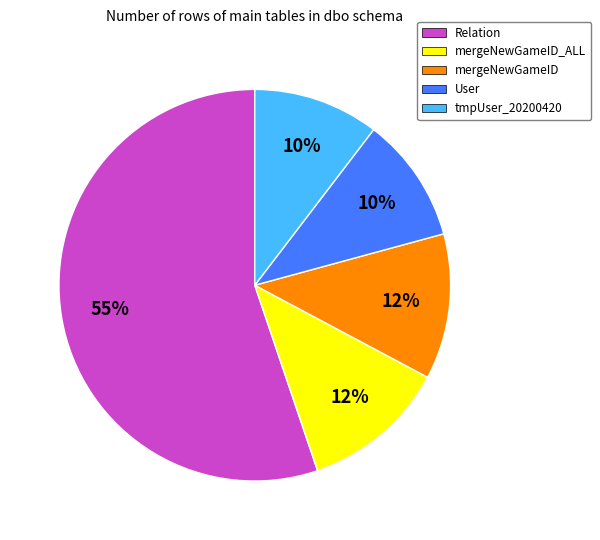

Do Relation and mergeNewGameID together represent more than half of the pie?

Yes